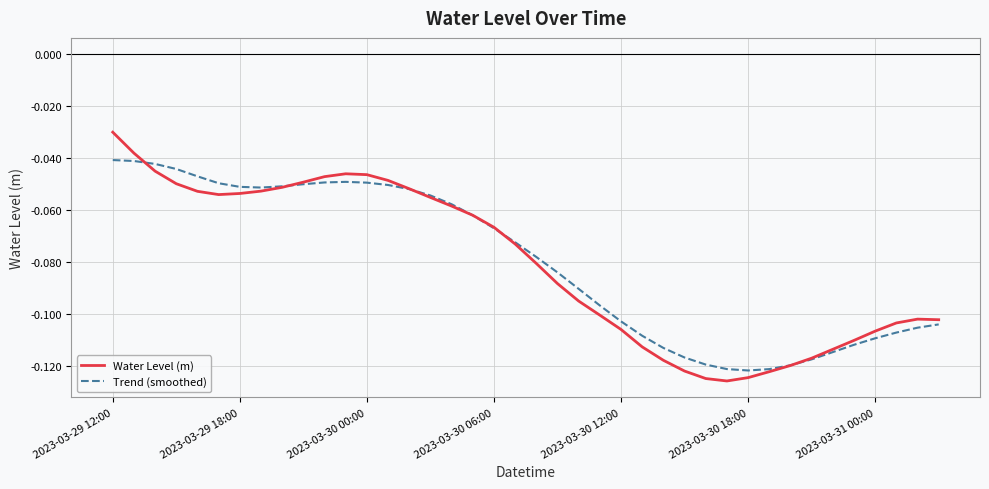

Which series ends up on top after the final intersection of Trend (smoothed) and Water Level (m)?

Water Level (m)